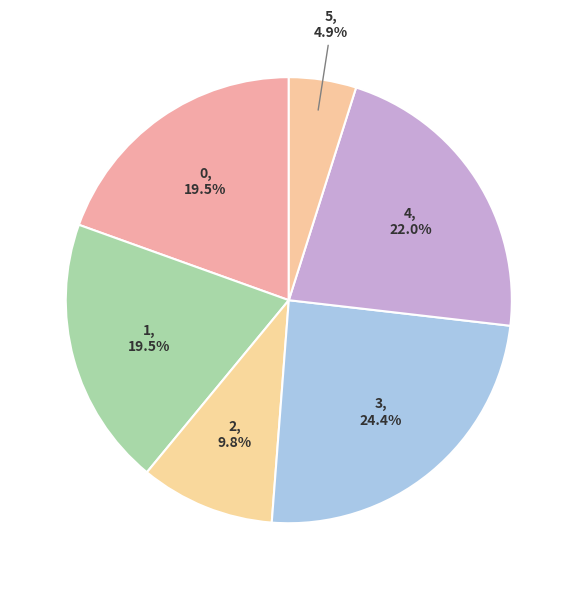

What is the smallest slice in the pie chart?

5